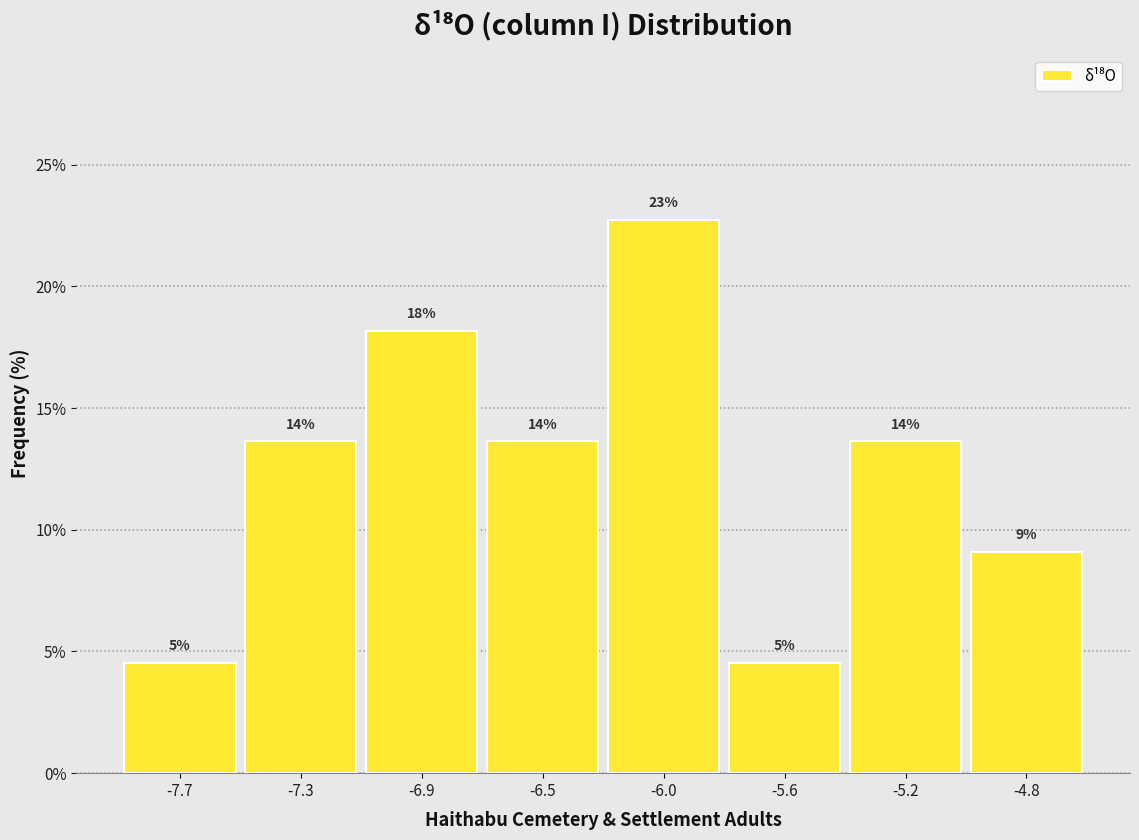

How many bars are there in total?

8